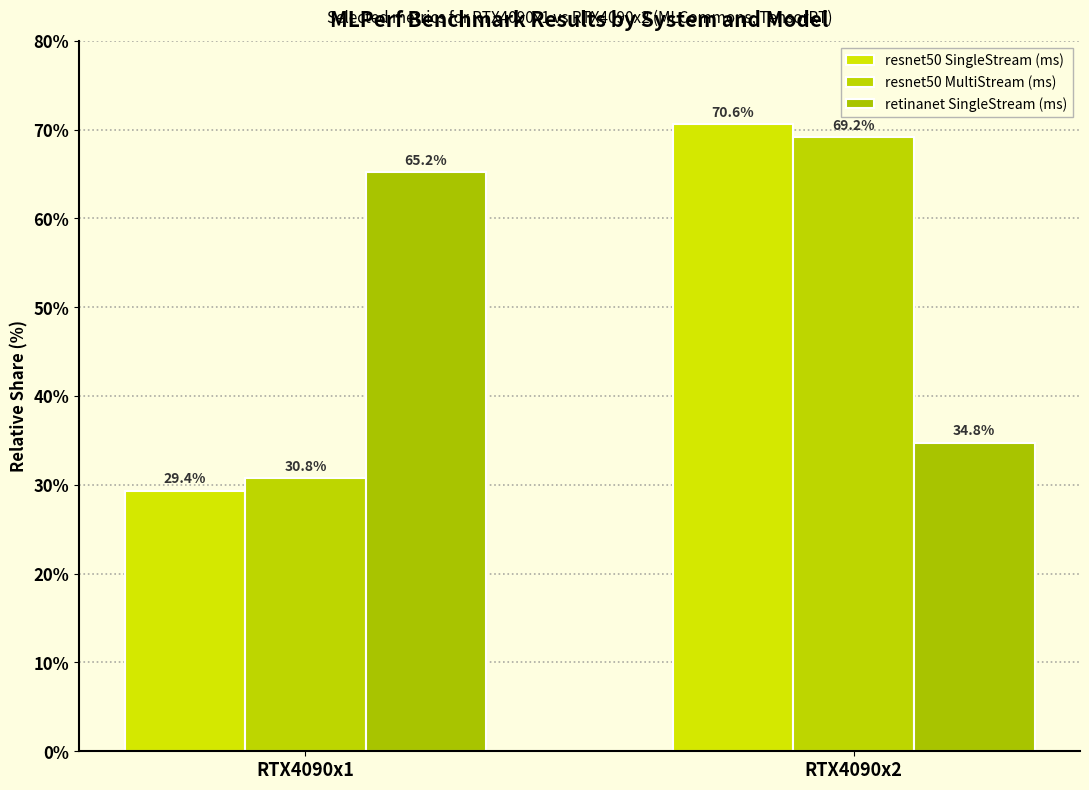

Reading left to right, extract all data points from this chart.

resnet50 SingleStream (ms): RTX4090x1=29.4	RTX4090x2=70.6
resnet50 MultiStream (ms): RTX4090x1=30.8	RTX4090x2=69.2
retinanet SingleStream (ms): RTX4090x1=65.2	RTX4090x2=34.8